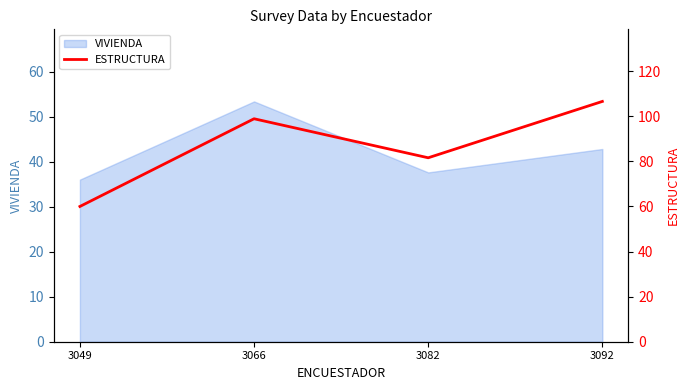

Reading right to left, extract all data points from this chart.

106.6	81.6	98.9	60.0